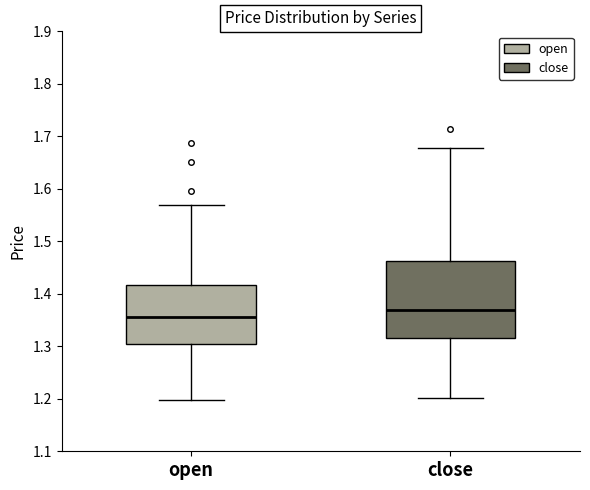

Where is the lower edge of the box for close on the y-axis? The values are not printed on the chart, so give them approximately, as read against the axis.

1.32